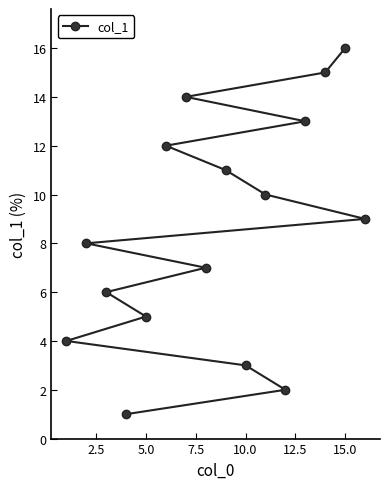

What is the difference between the maximum and minimum values?

15